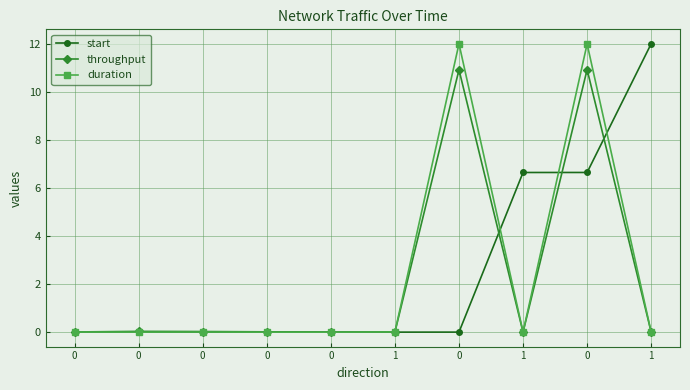

True or false: duration has a value of 5.9 at 1.

False